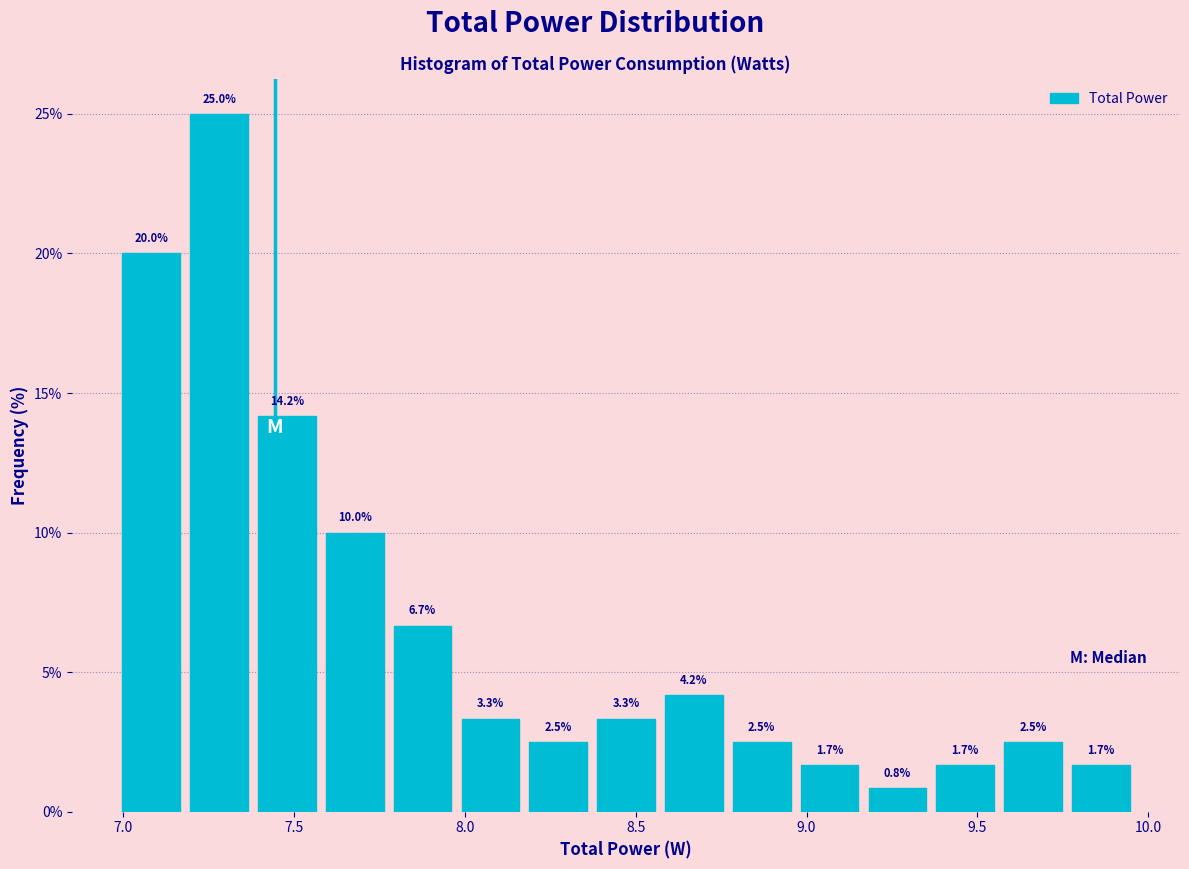

Around what value on the x-axis is the tallest bar? Give the approximate position of its centre, as read against the axis.

7.30